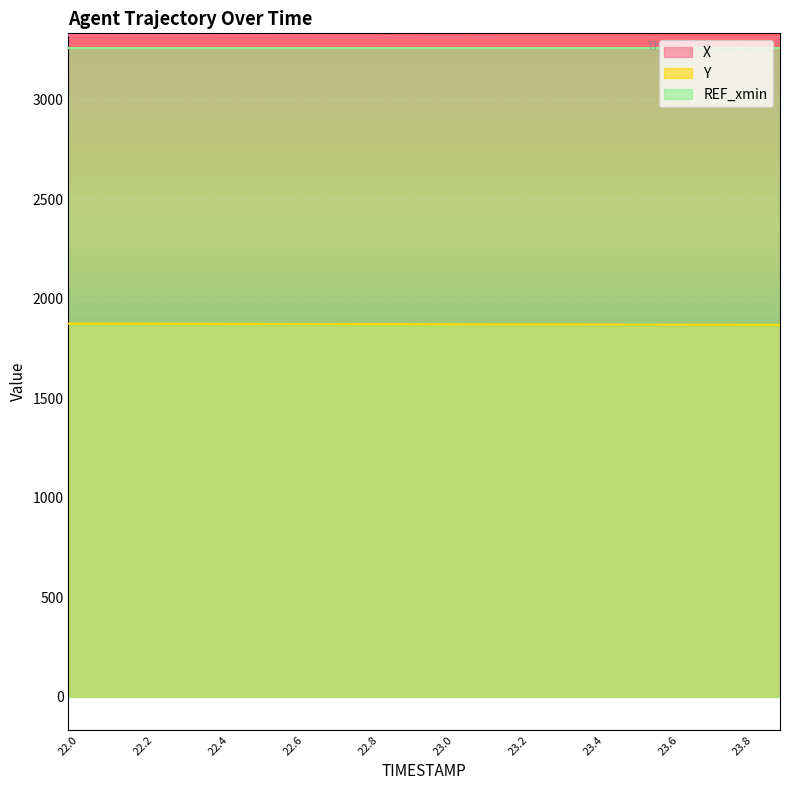

How many data points in Y are above 1871?

12